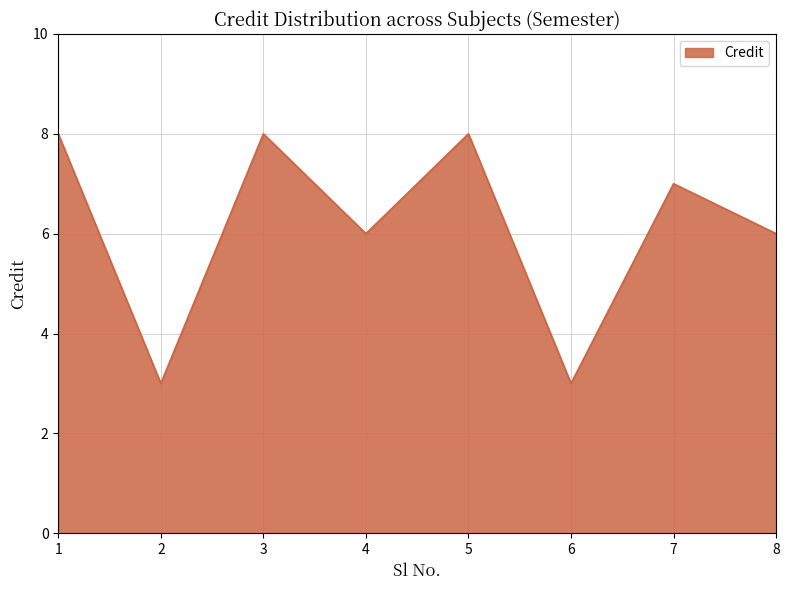

Reading left to right, list all the values displayed in this chart.

8	3	8	6	8	3	7	6